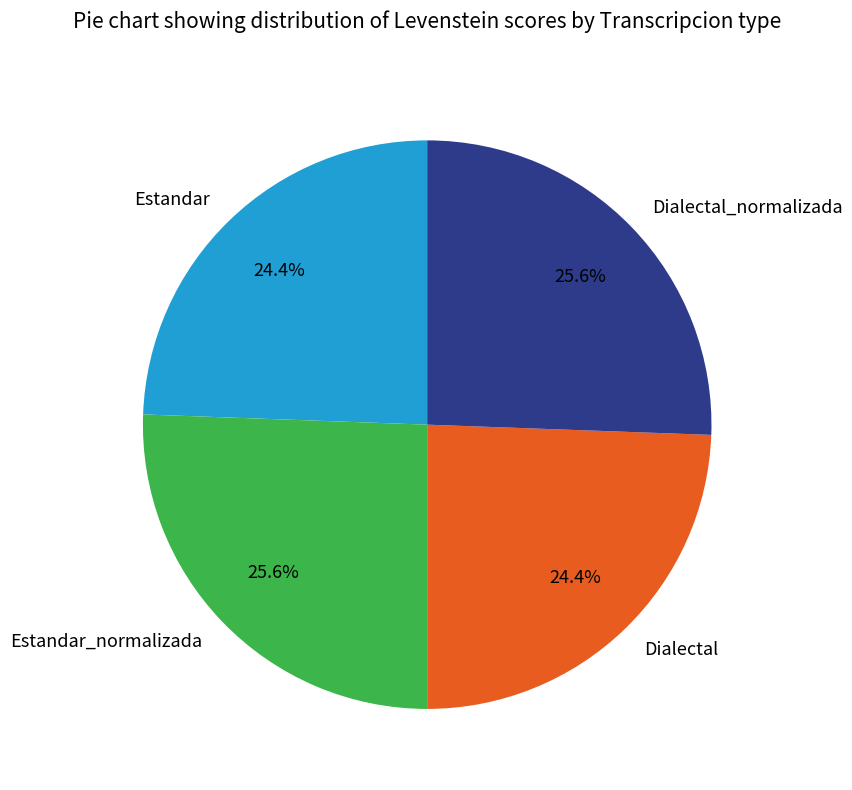

Between Dialectal and Dialectal_normalizada, which is larger?

Dialectal_normalizada